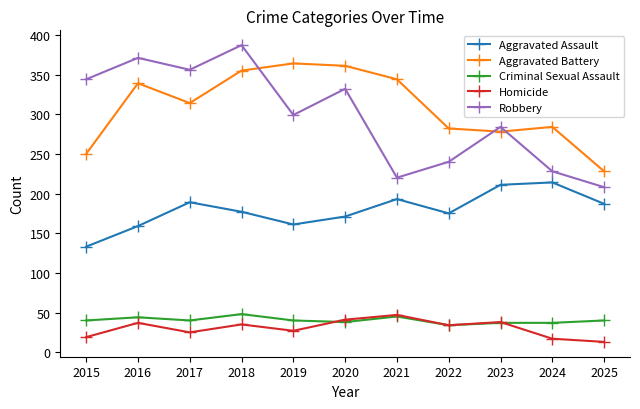

Is it true that Criminal Sexual Assault equals 25 at 2015?

False